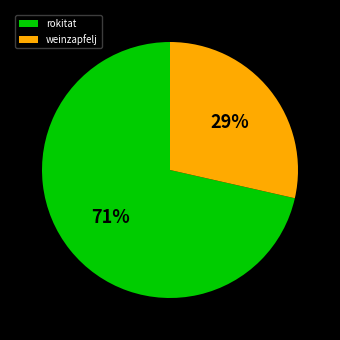

To the nearest percent, what percentage of the pie is rokitat?

71%